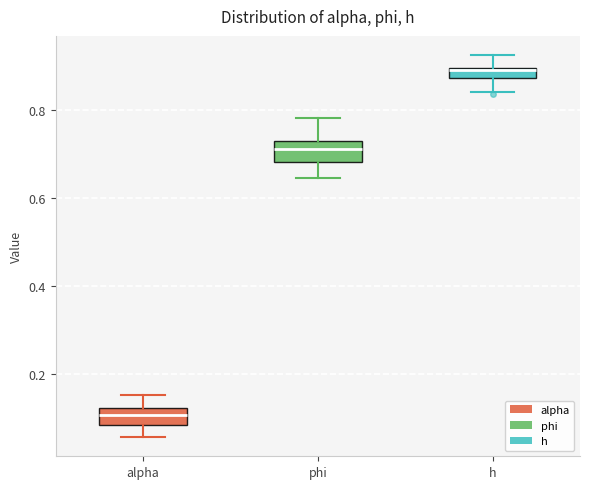

Where does the upper whisker of the box for h end on the y-axis? The values are not printed on the chart, so give them approximately, as read against the axis.

0.92